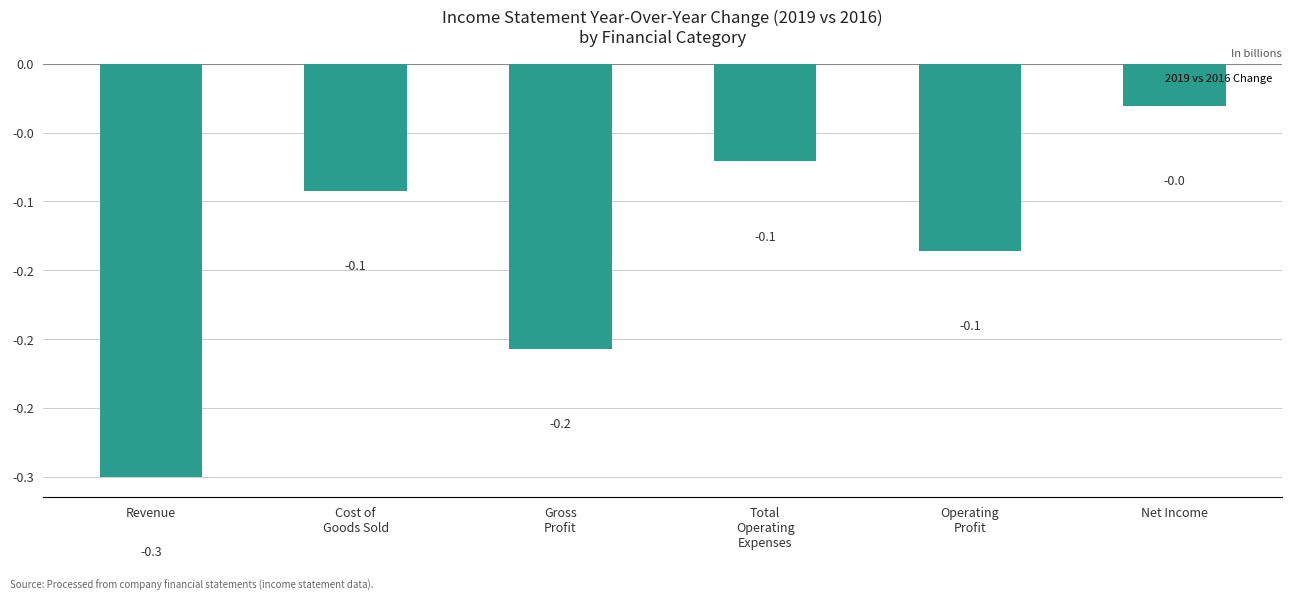

The chart shows a value of -0.2 at Gross
Profit. True or false?

True